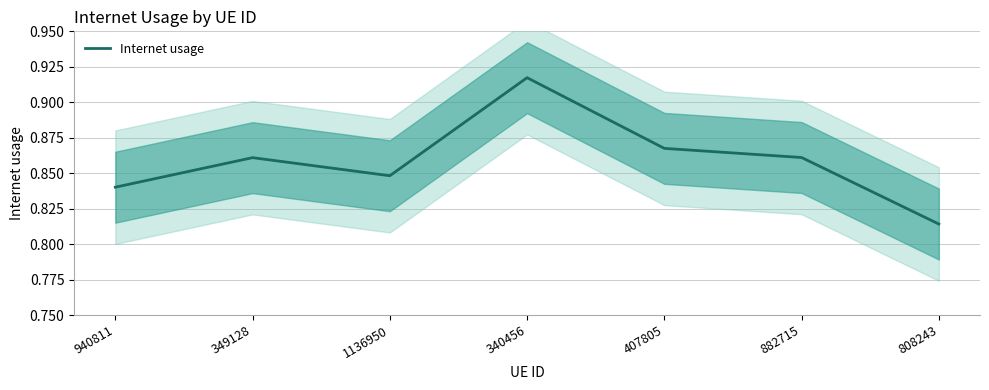

The chart shows a value of 0.5 at 340456. True or false?

False